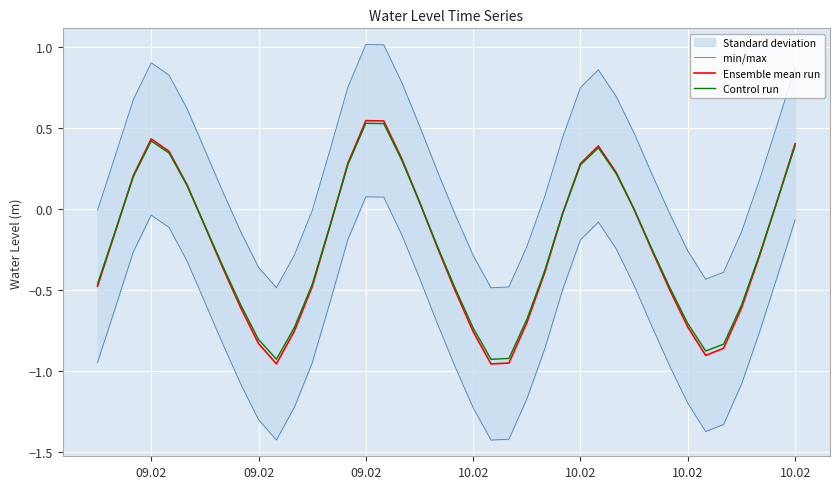

At how many categories does at least one series exceed 0?

24